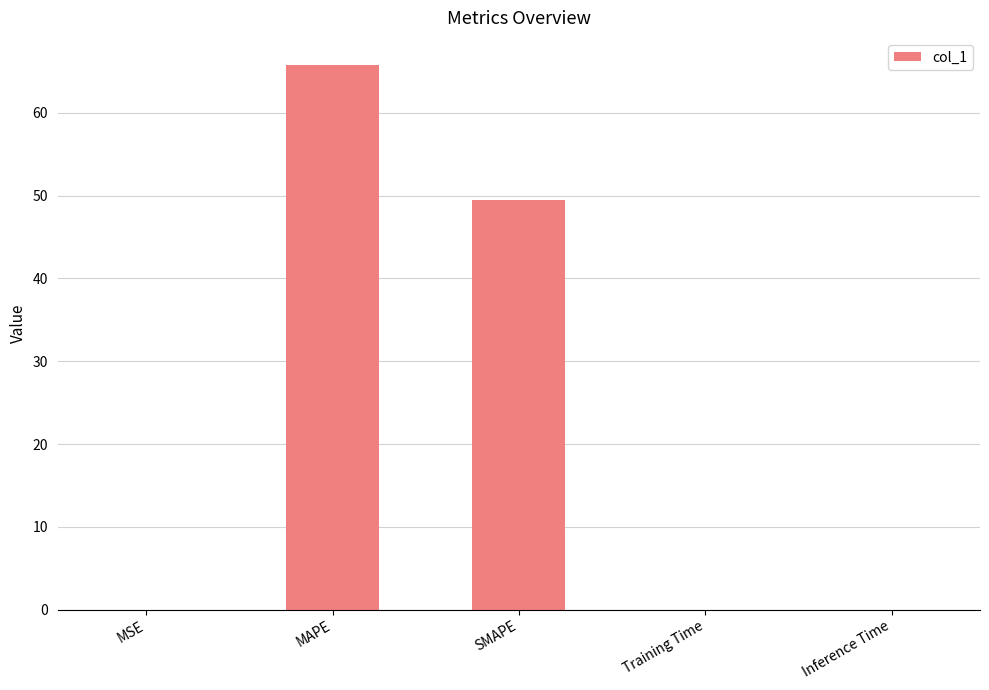

What is the change in value from MAPE to SMAPE?

-16.3